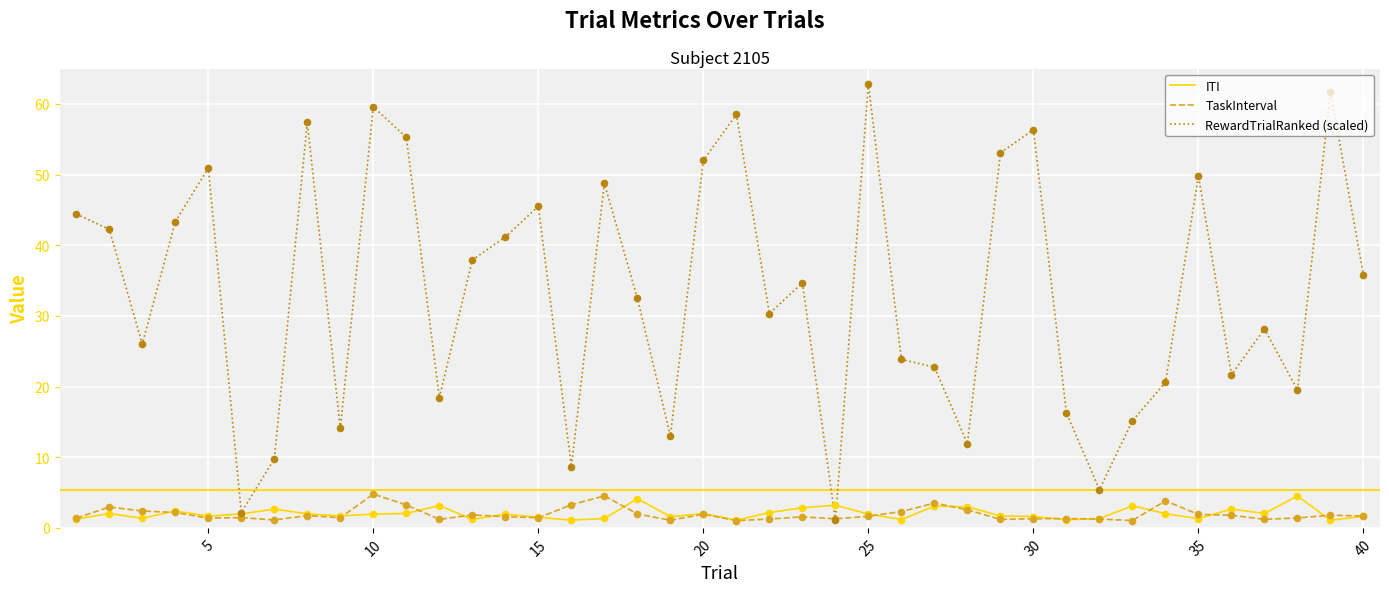

Which series has the largest total across all categories?

RewardTrialRanked (scaled)